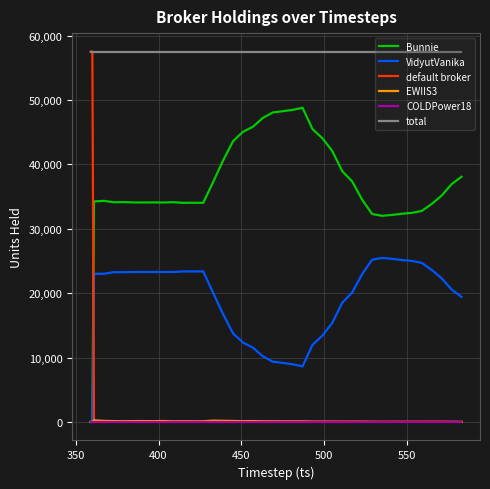

How many intersections are there between VidyutVanika and default broker?

1